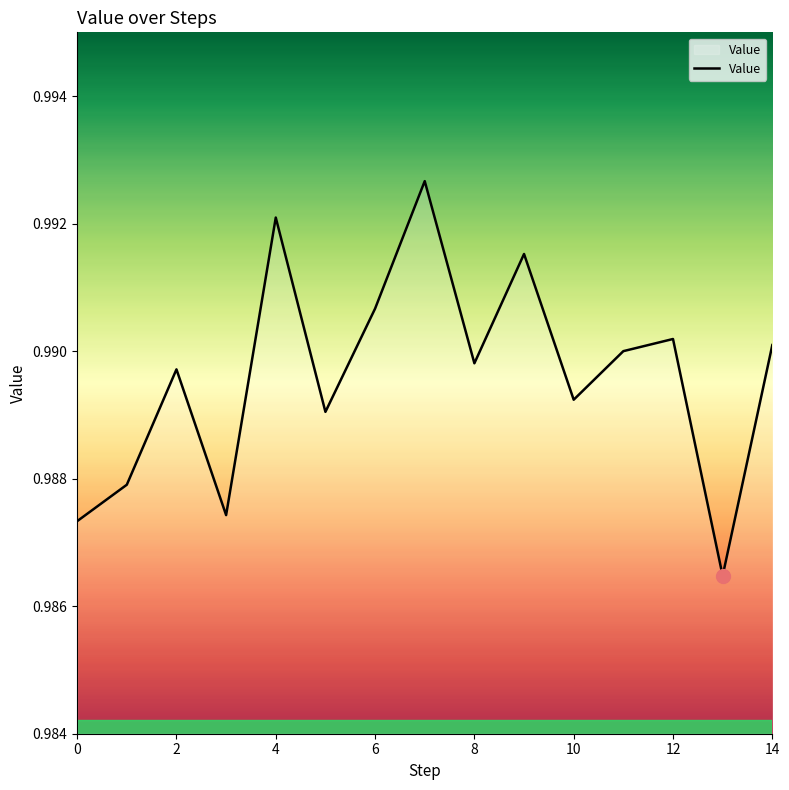

What is the average value?

1.0